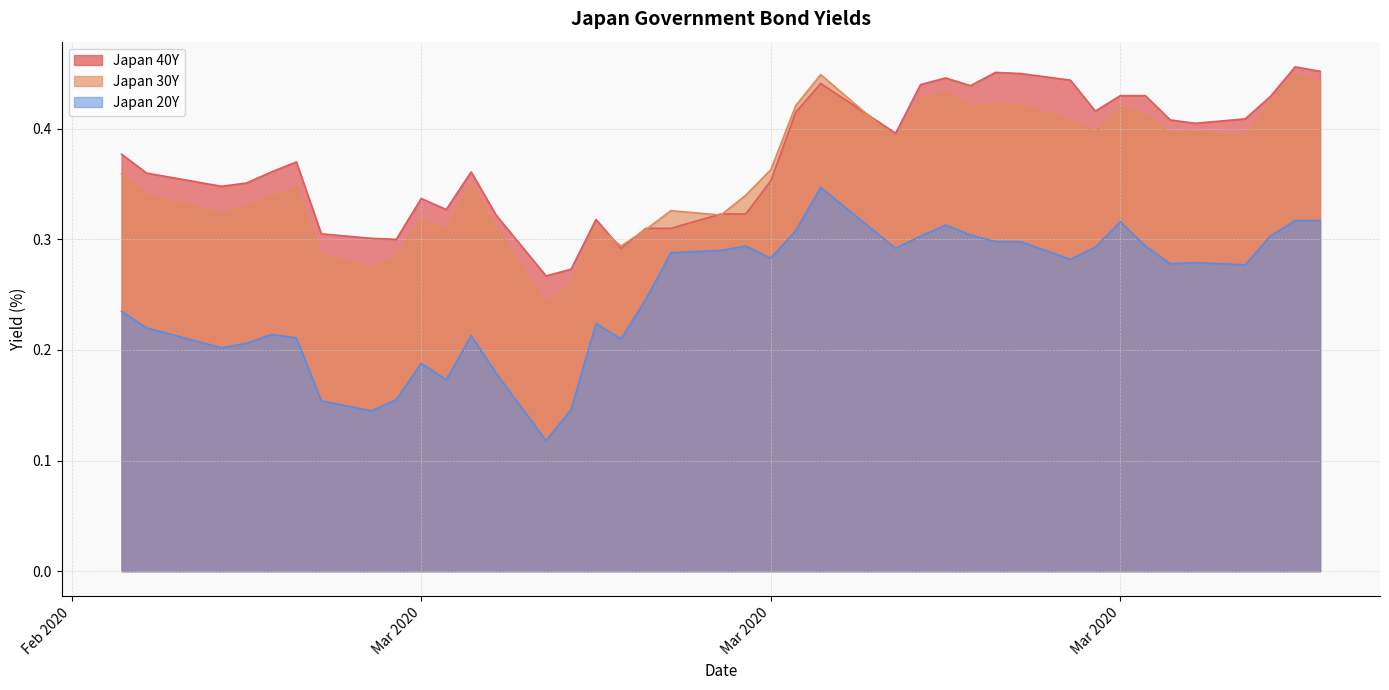

Which series has the largest total across all categories?

Japan 40Y